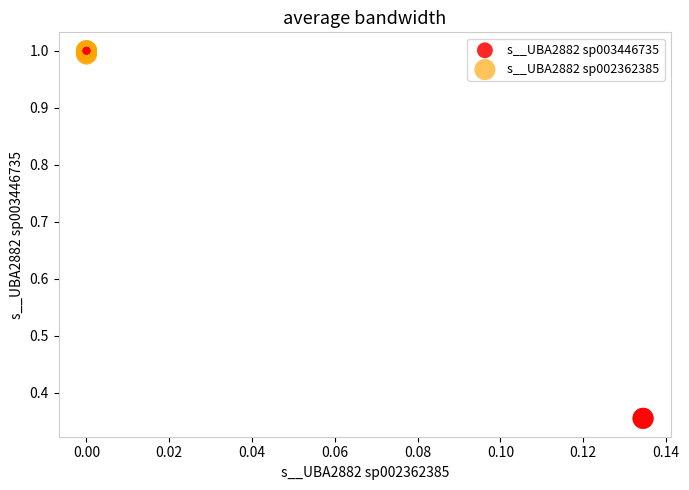

Which series has the widest spread of Y values?

s__UBA2882 sp003446735